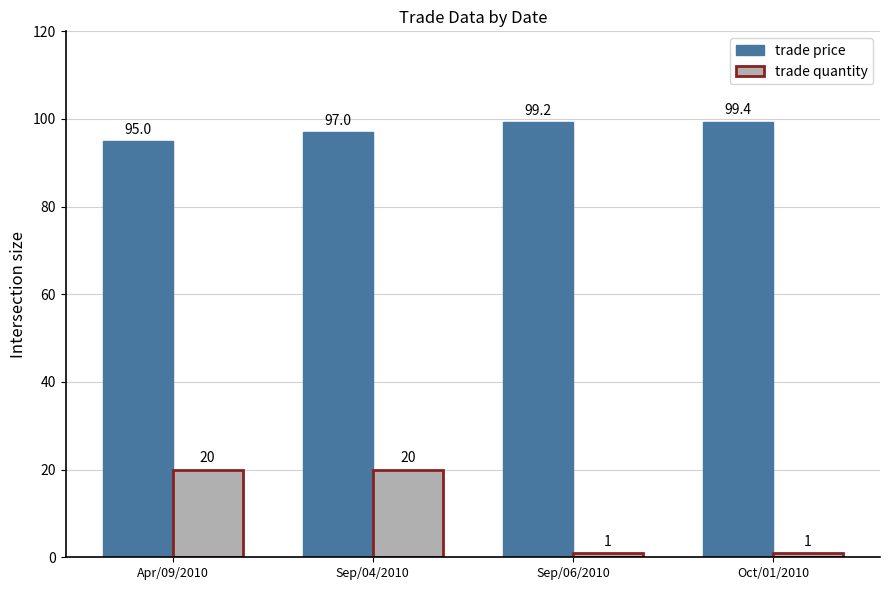

List the series in order of their peak value, lowest first.

trade quantity, trade price